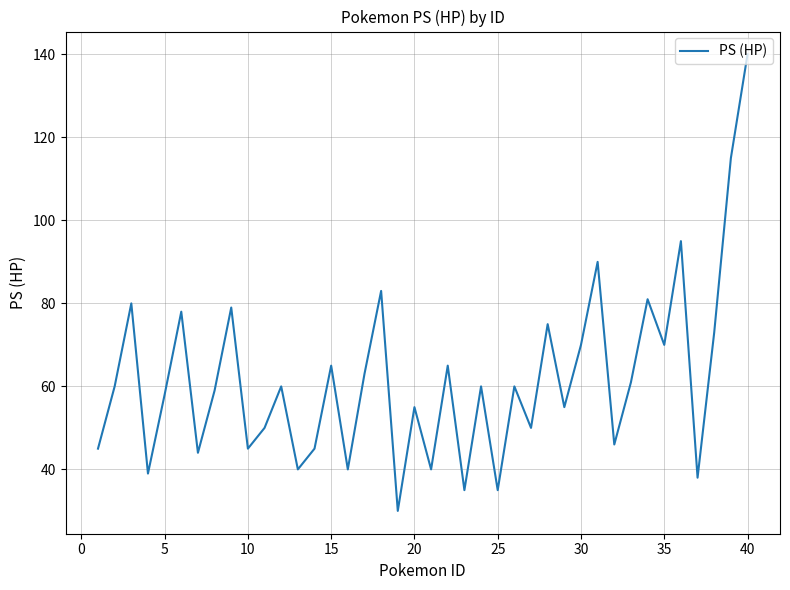

What is the difference between the maximum and minimum values?

110